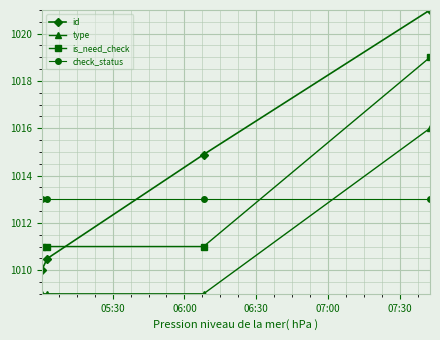

How many series are shown in this chart?

4